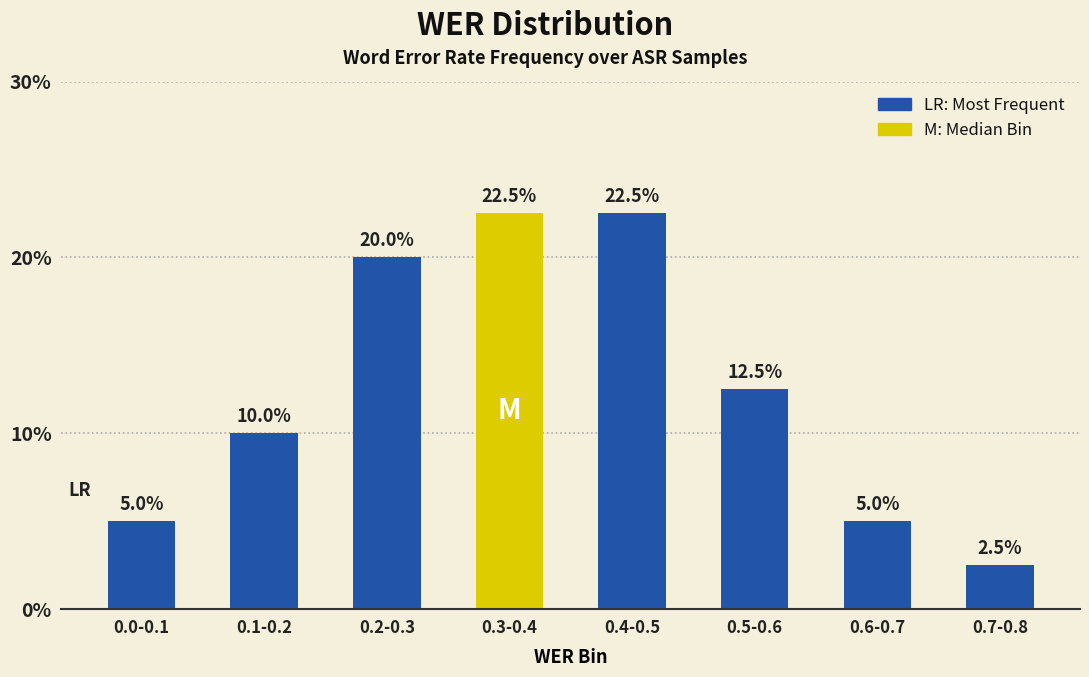

The chart shows a value of 12.5 at 0.5-0.6. True or false?

True